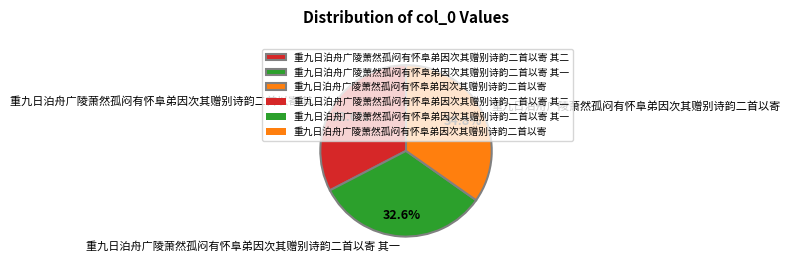

Which slice is the largest?

重九日泊舟广陵萧然孤闷有怀阜弟因次其赠别诗韵二首以寄